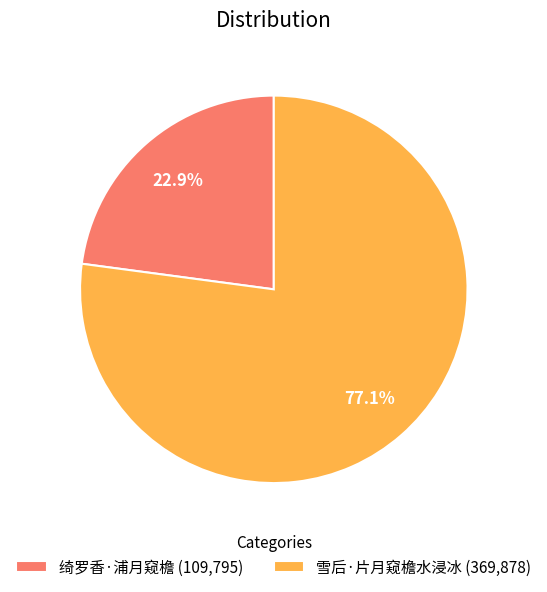

To the nearest percent, what is the difference between the 绮罗香·浦月窥檐 and 雪后·片月窥檐水浸冰 slice percentages?

54%